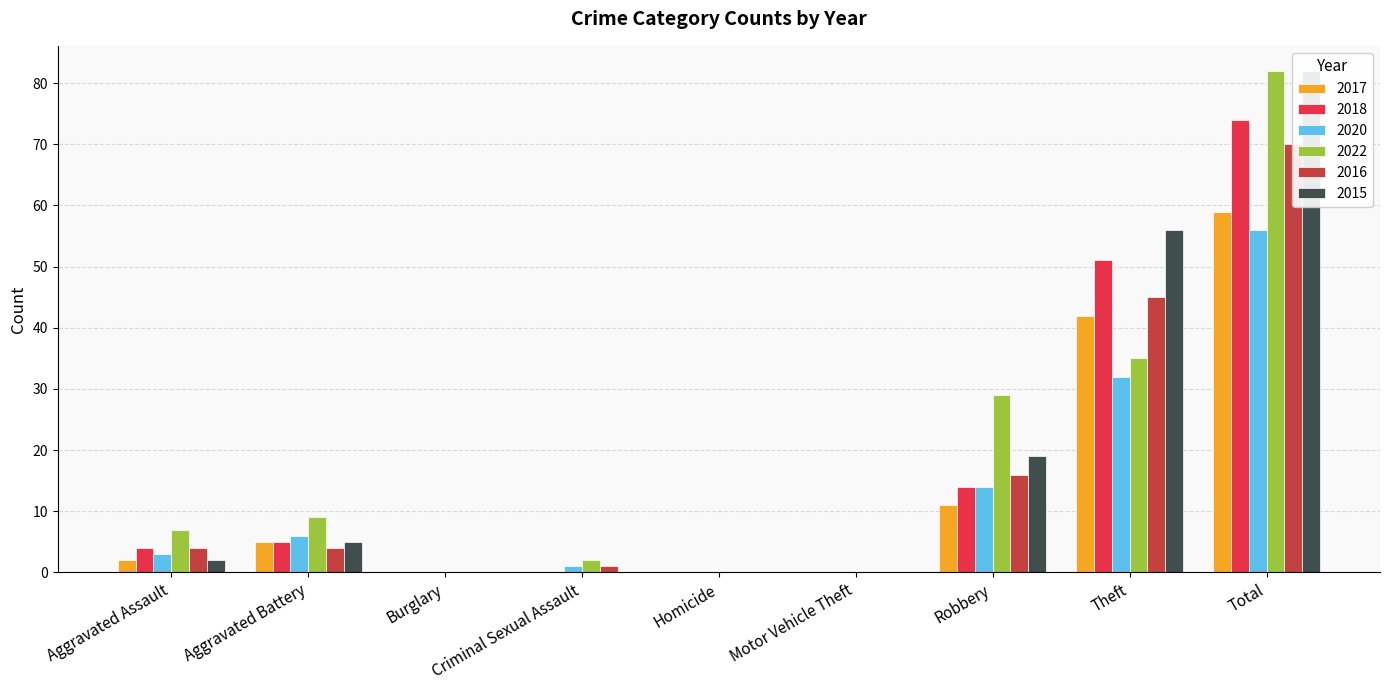

Rank the categories by 2015 value from lowest to highest.

Burglary, Criminal Sexual Assault, Homicide, Motor Vehicle Theft, Aggravated Assault, Aggravated Battery, Robbery, Theft, Total